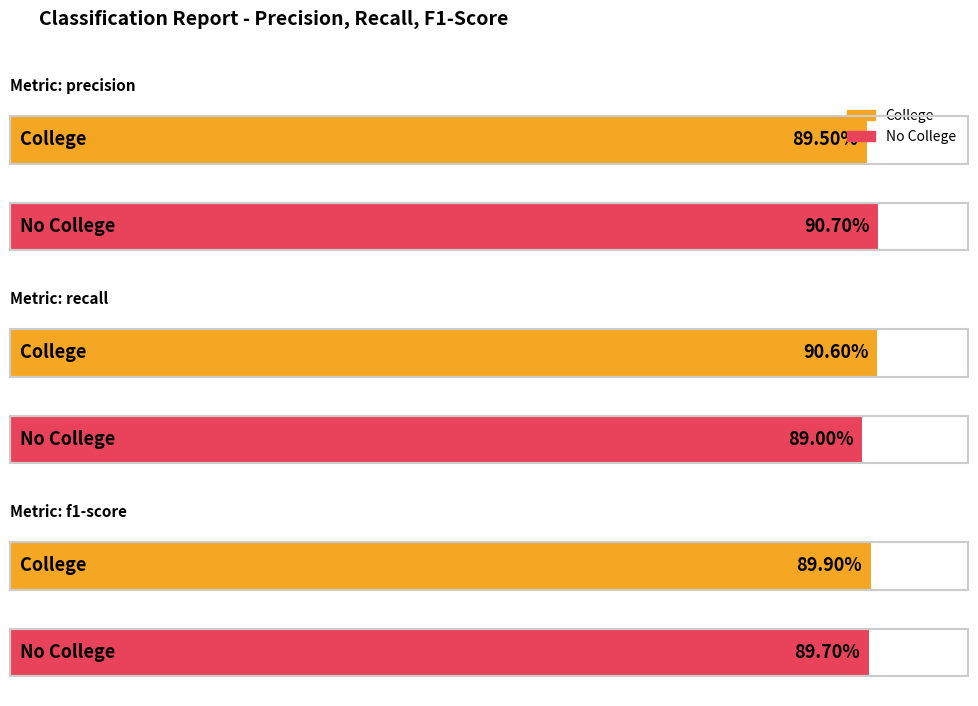

What value does the precision series have at No College?

0.9